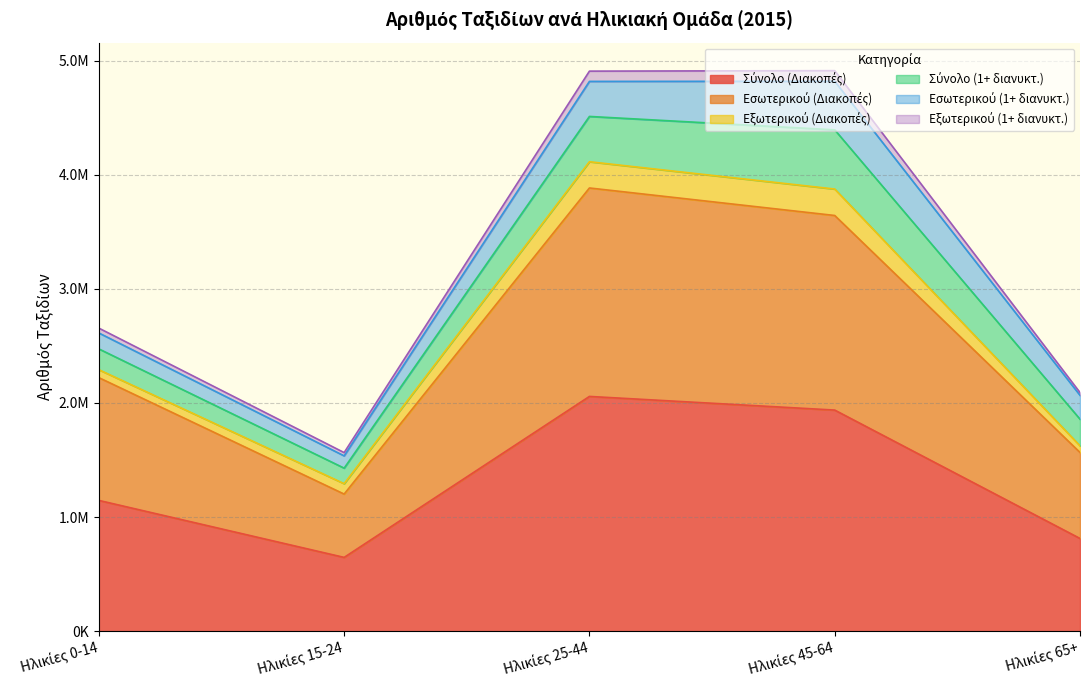

Does the chart display data point markers on the line(s)?

No